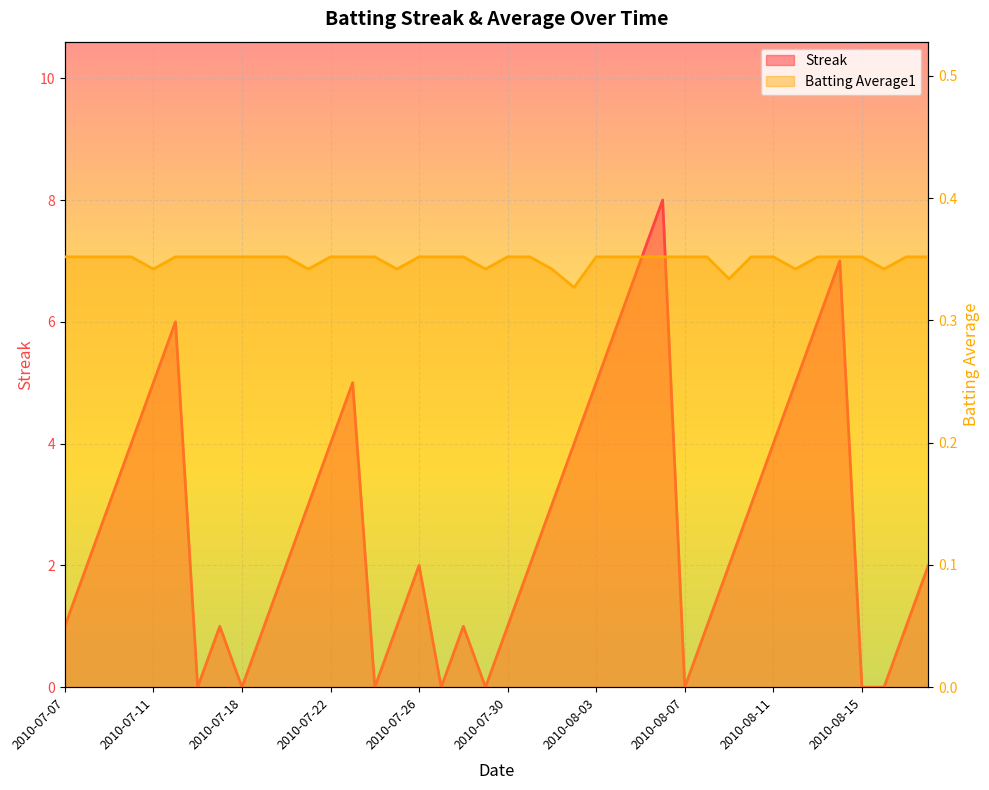

At 2010-08-11, list the series in order from largest to smallest.

Streak, Batting Average1